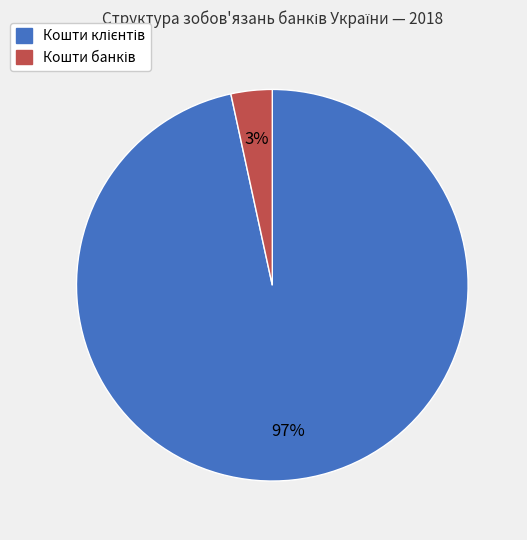

Does any single category account for the majority?

Yes